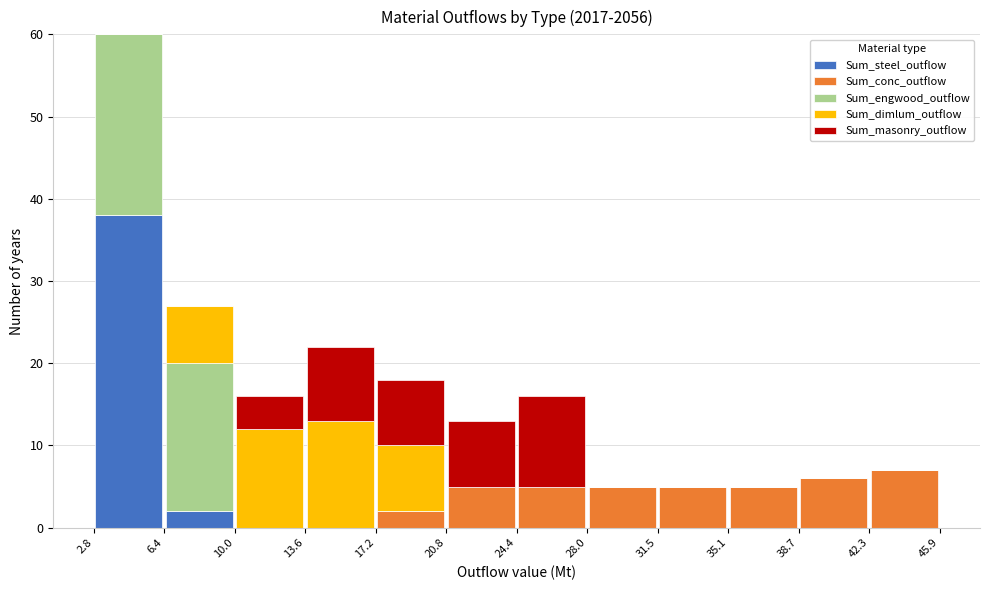

Reading left to right, transcribe this chart: for each stacked bar, give the range it covers on the x-axis and its total height. The values are not printed on the chart, so give them approximately, as read against the axis.

2.8 to 6.4: 60
6.4 to 10.0: 27
10.0 to 13.6: 16
13.6 to 17.2: 22
17.2 to 20.8: 18
20.8 to 24.4: 13
24.4 to 28.0: 16
28.0 to 31.5: 5
31.5 to 35.1: 5
35.1 to 38.7: 5
38.7 to 42.3: 6
42.3 to 45.9: 7